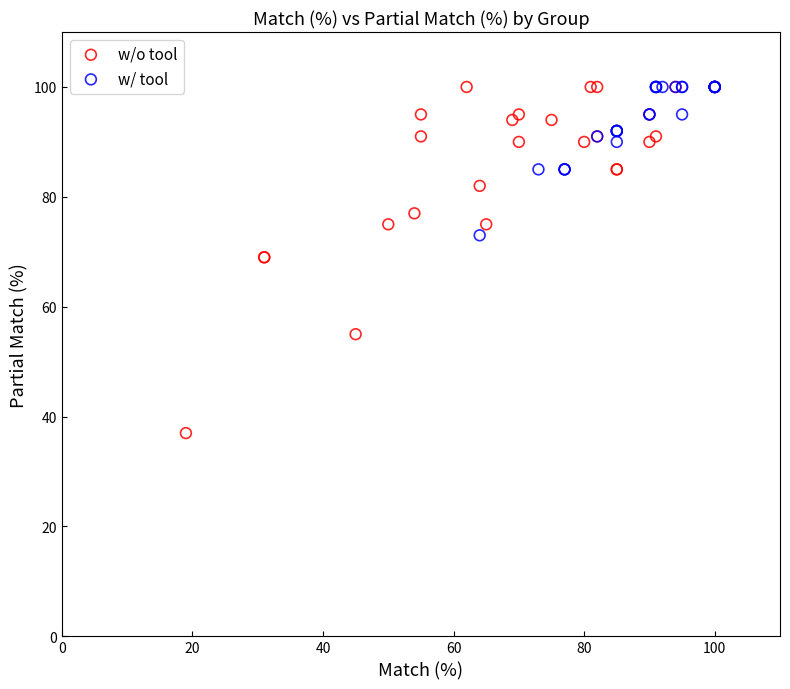

Which series has the widest spread of Y values?

w/o tool